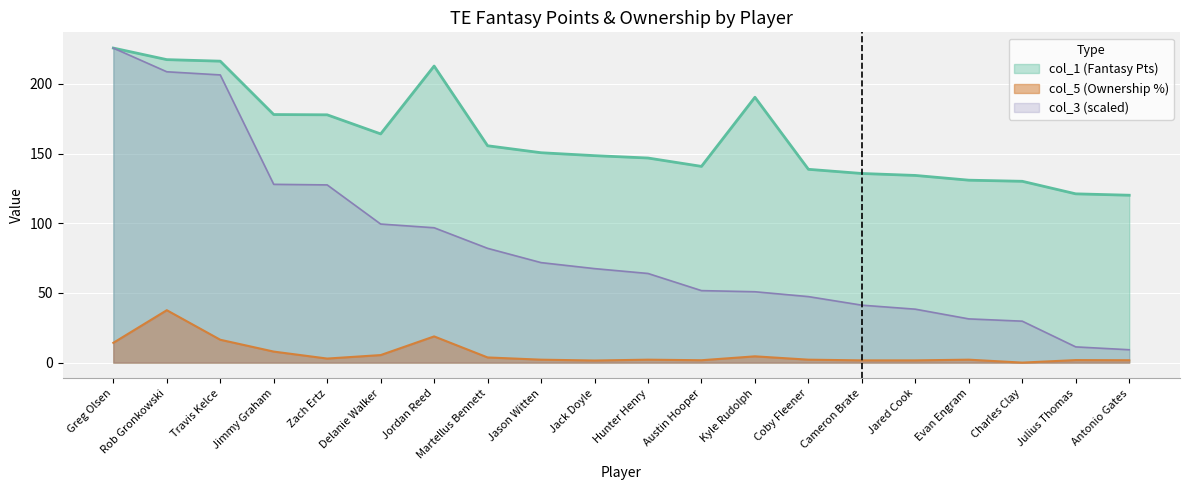

What is the approximate value of col_1 at Coby Fleener?

138.7